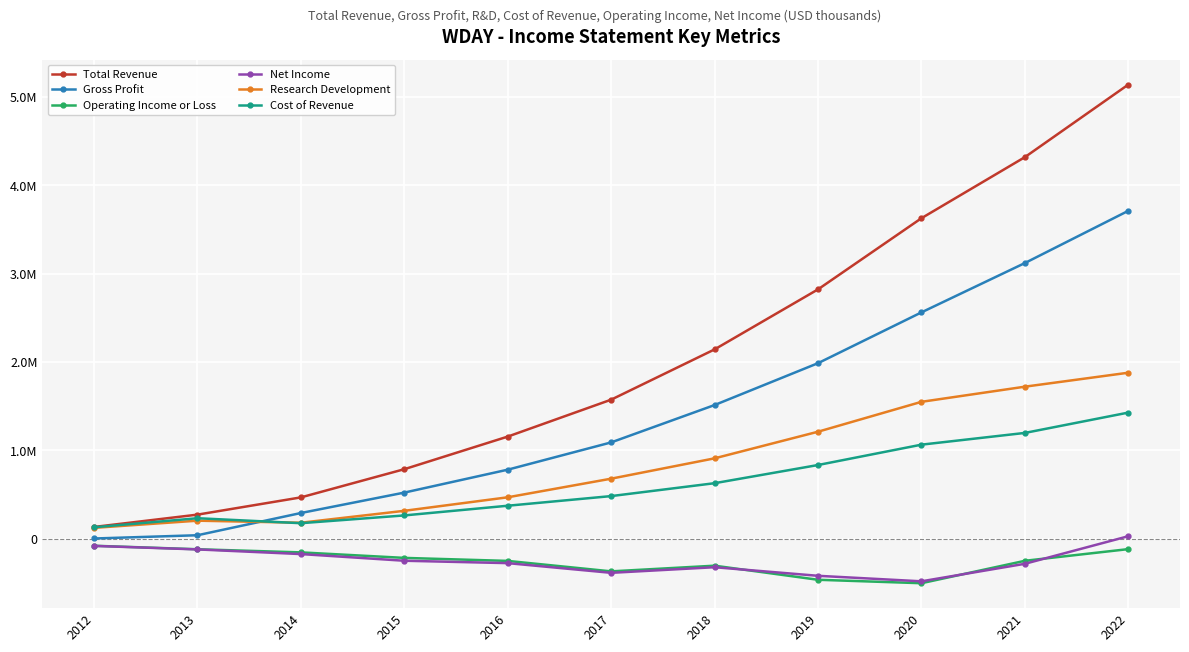

What is the difference between the Research Development values at 2017 and 2014?

498400